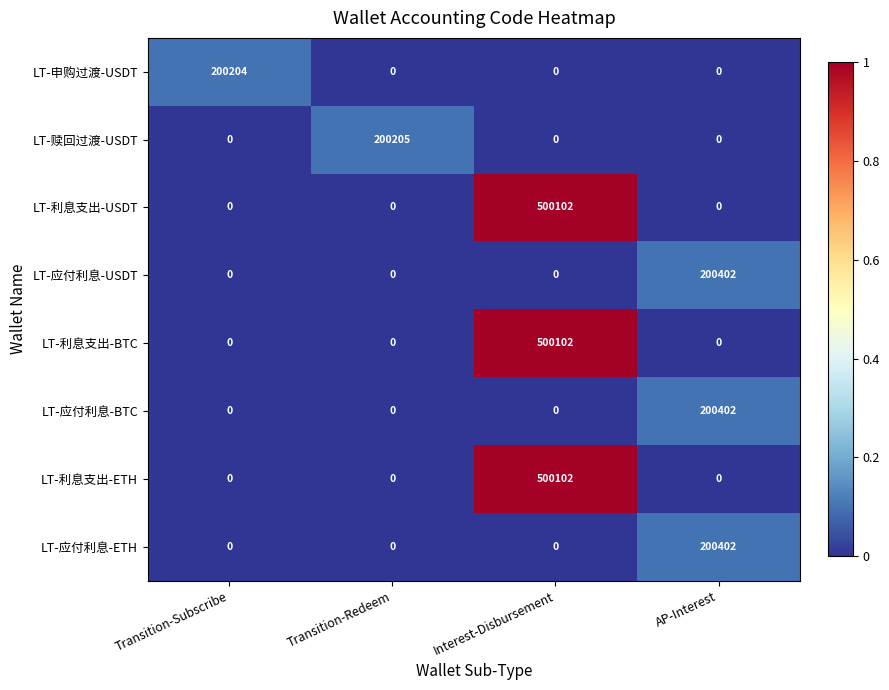

What is the difference between the highest and lowest values at AP-Interest?

200402